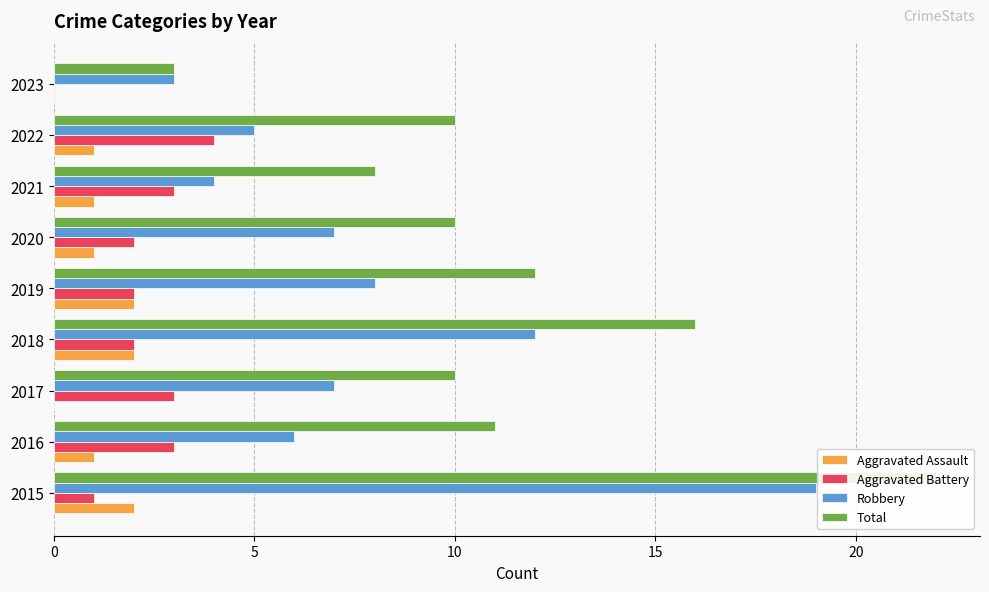

Which series has the widest spread of values?

Total